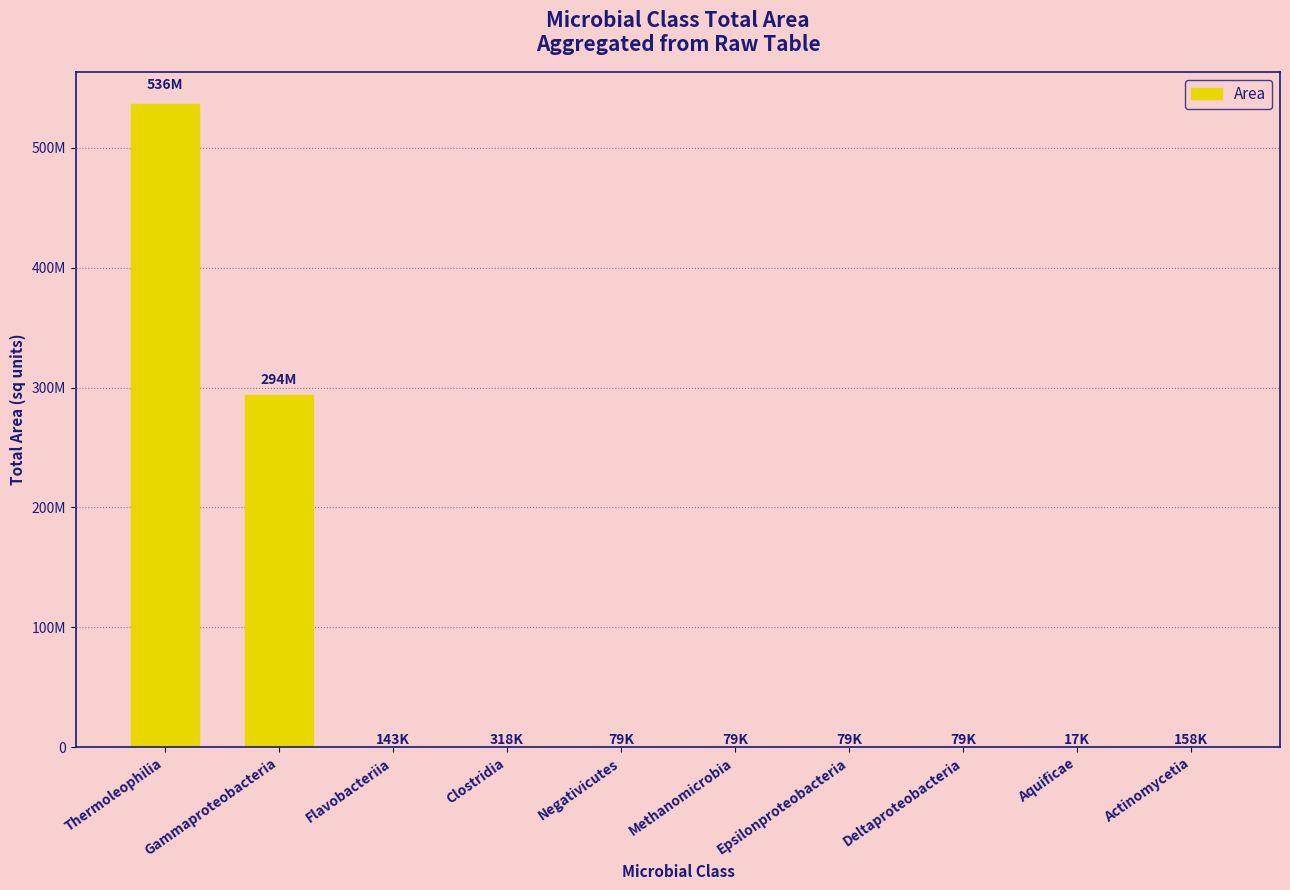

What is the maximum value shown in the chart?

536200000.0